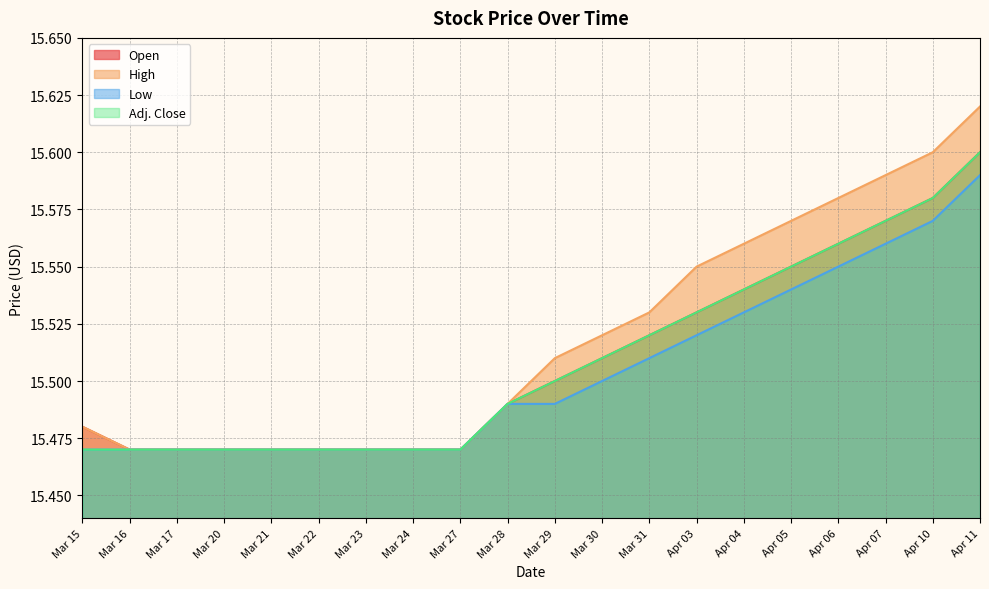

What is the label of the 3rd point from the right?

Apr 07